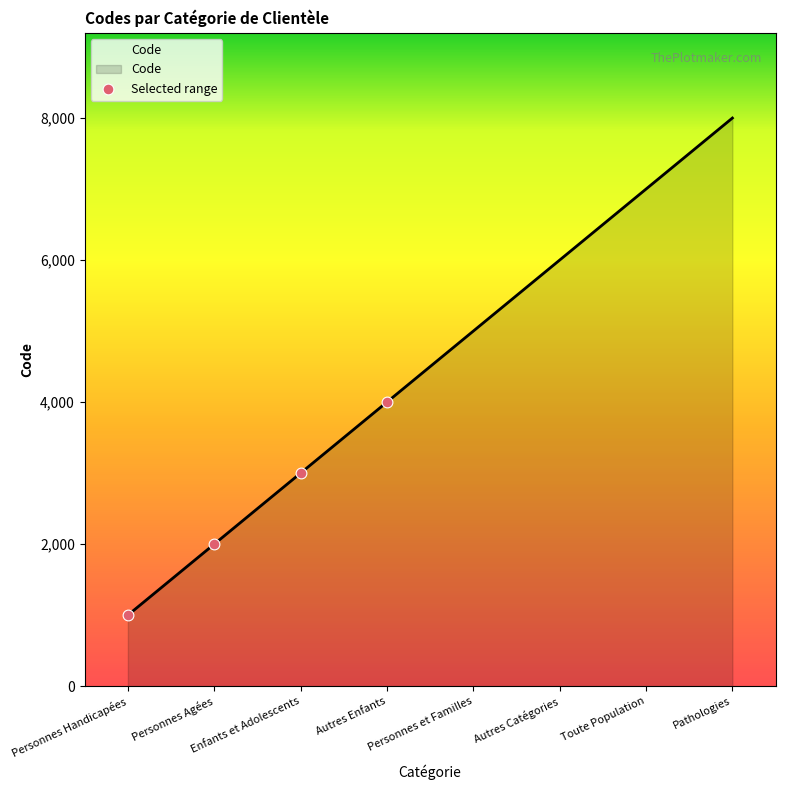

What is the change in value from Personnes Handicapées to Enfants et Adolescents?

+2000